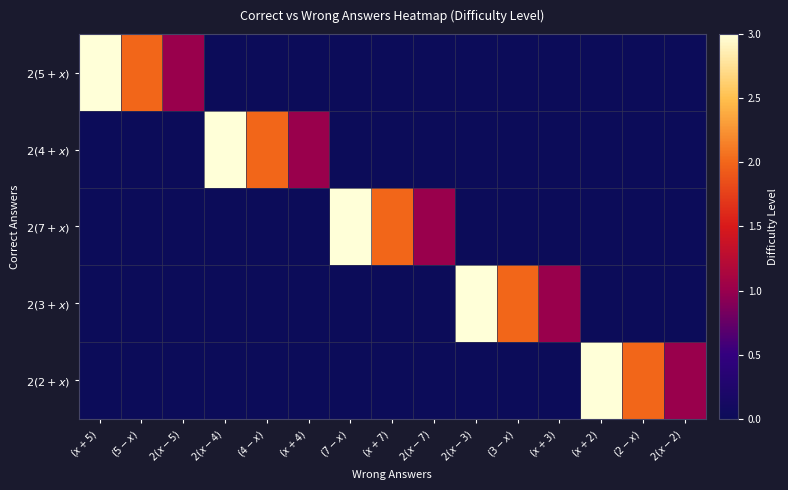

Between $(4-x)$ and $(2-x)$, which series saw the biggest shift?

$2(4+x)$